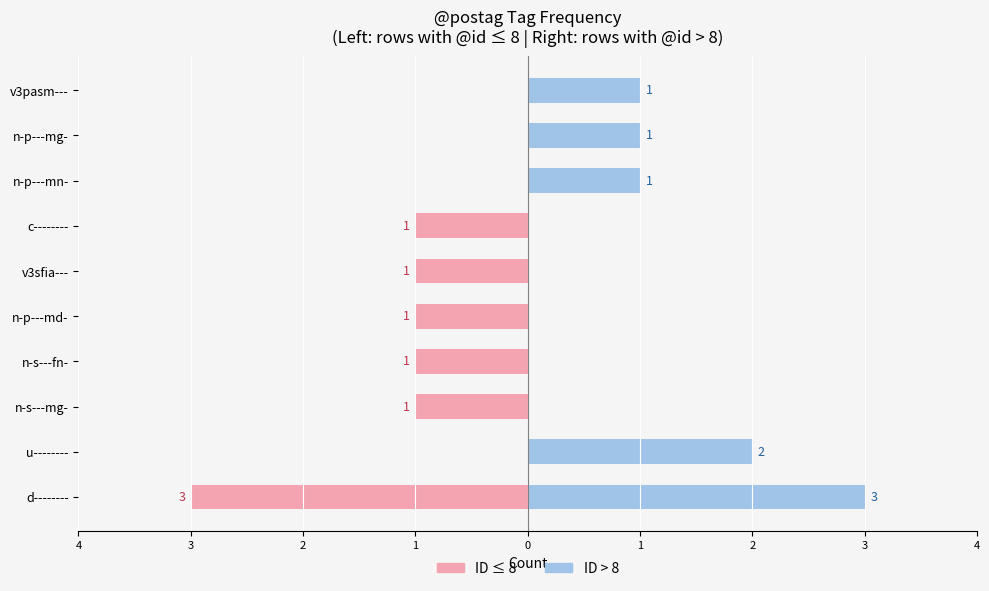

True or false: ID ≤ 8 has a value of -2 at v3pasm---.

False